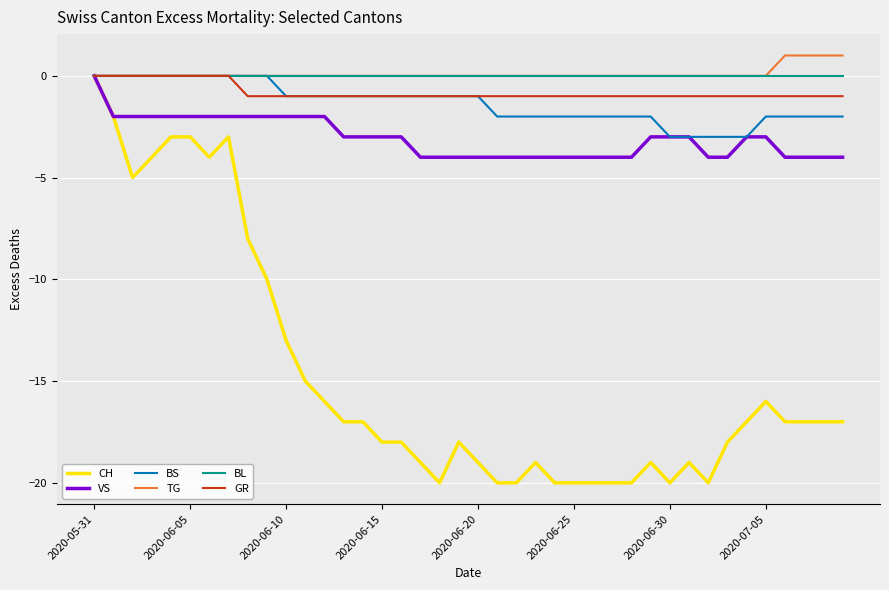

What is the difference between the maximum and minimum values in the CH series?

20